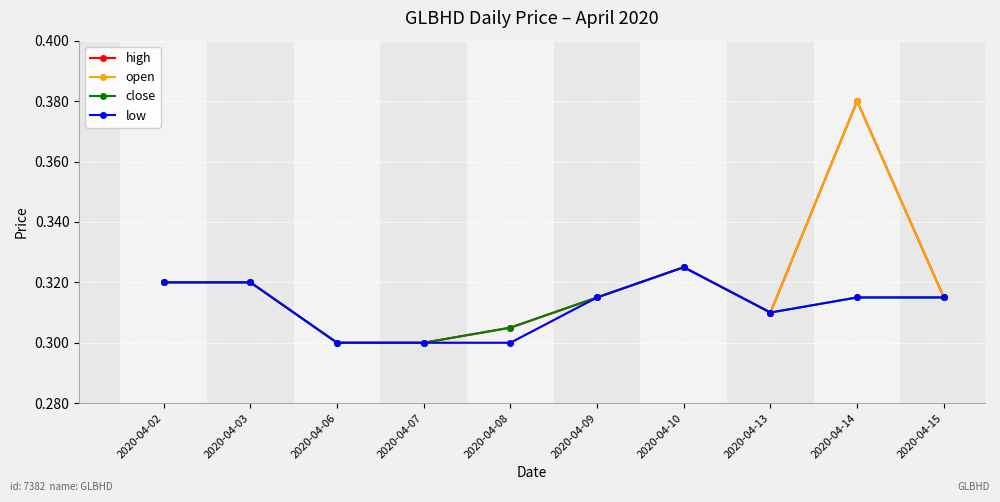

At which category is the sum across all series the highest?

2020-04-14